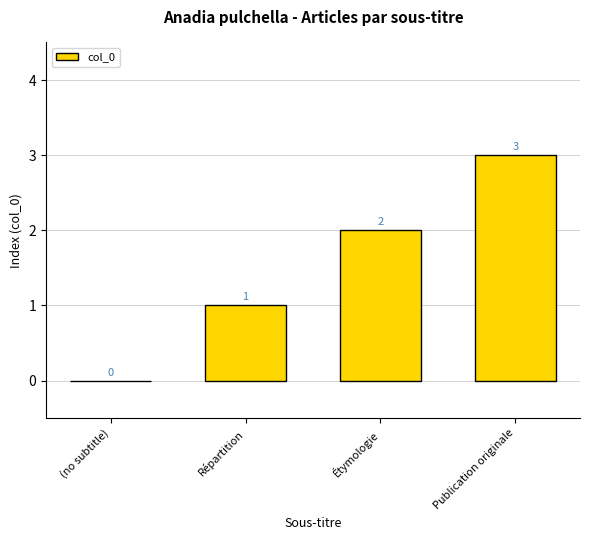

Reading left to right, transcribe all the data shown in this chart.

(no subtitle)=0	Répartition=1	Étymologie=2	Publication originale=3